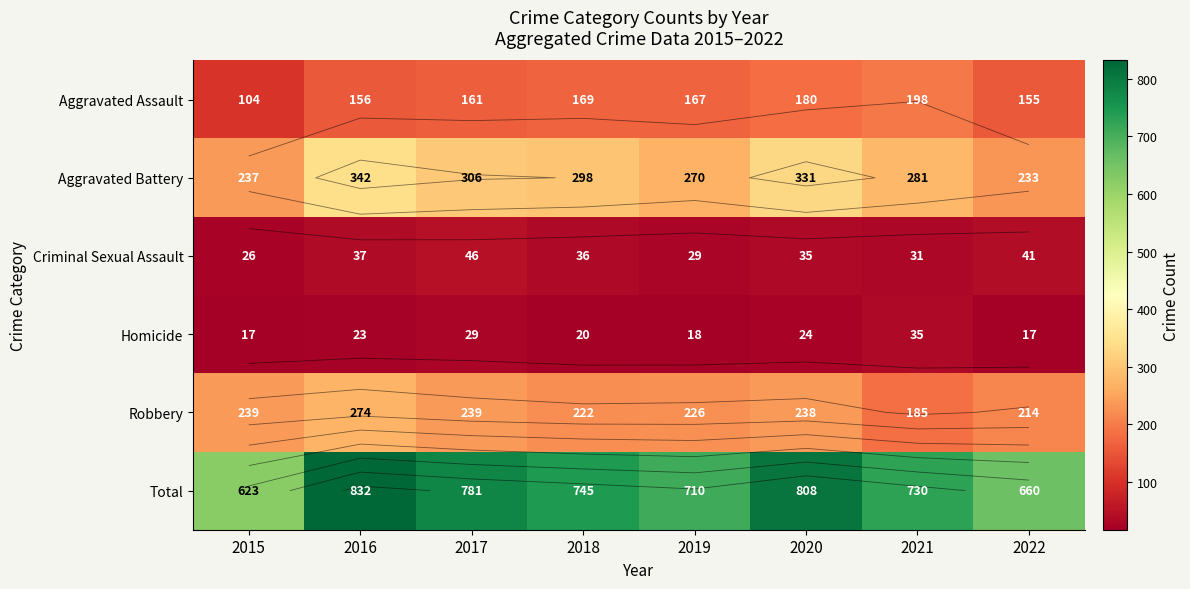

Read the Aggravated Battery value at 2016, to the nearest 10.

340